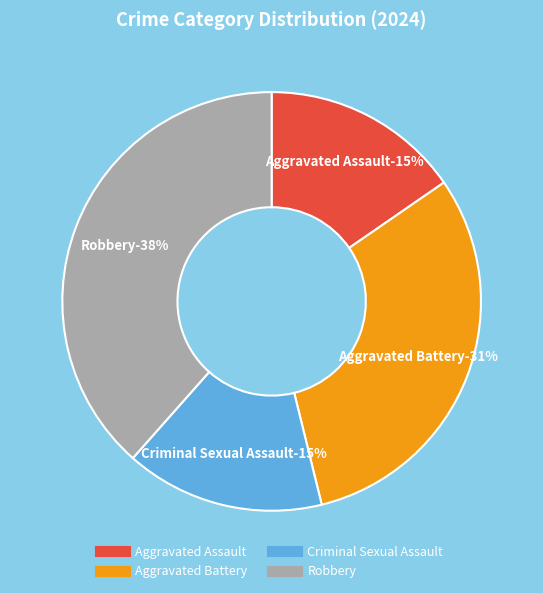

To the nearest percent, what percentage of the pie is Robbery?

38%